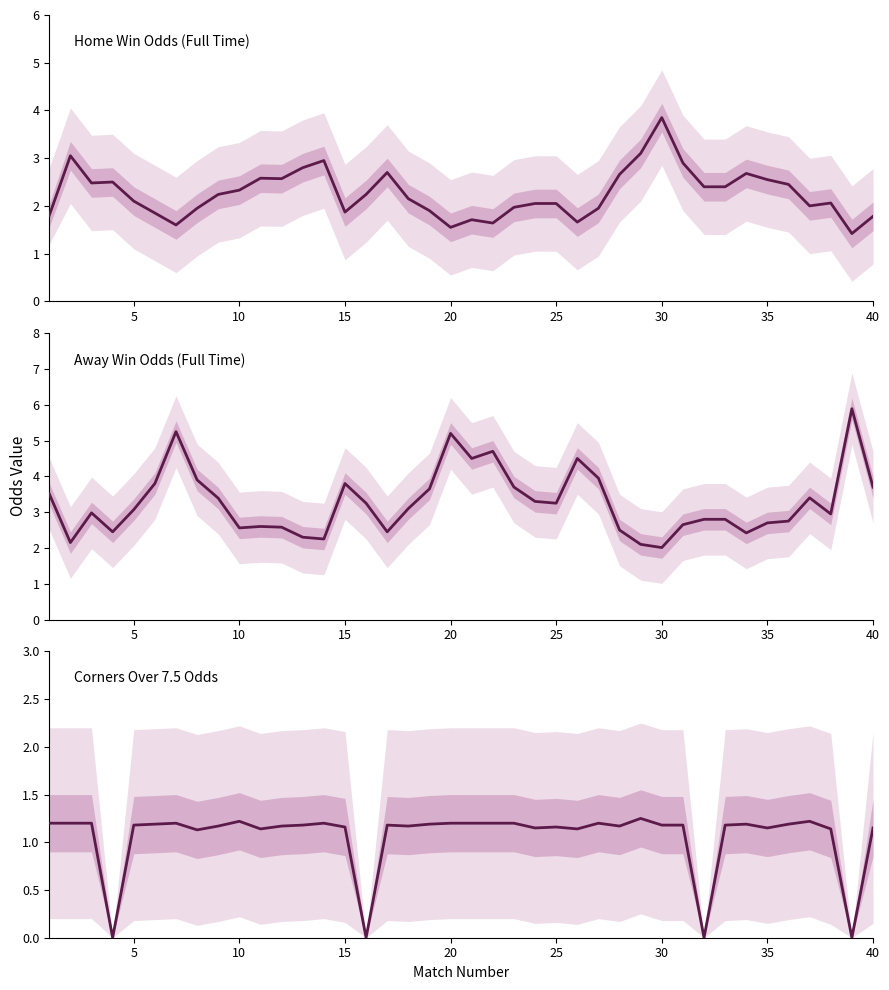

Count the Corners Over 7.5 values in the range 1 to 2.

36